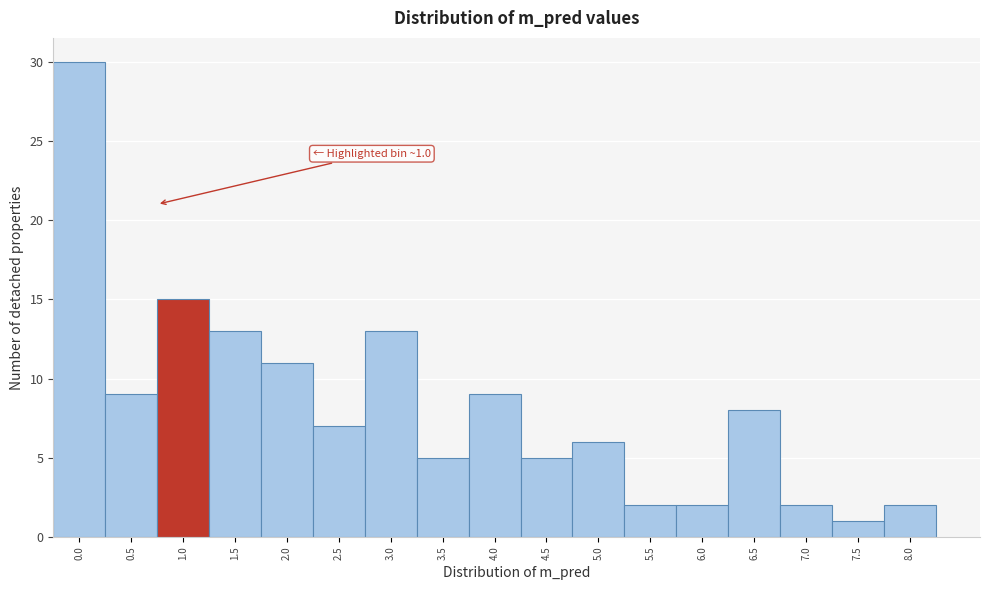

Reading right to left, what are all the values shown in this chart?

8.0=2	7.5=1	7.0=2	6.5=8	6.0=2	5.5=2	5.0=6	4.5=5	4.0=9	3.5=5	3.0=13	2.5=7	2.0=11	1.5=13	1.0=15	0.5=9	0.0=30